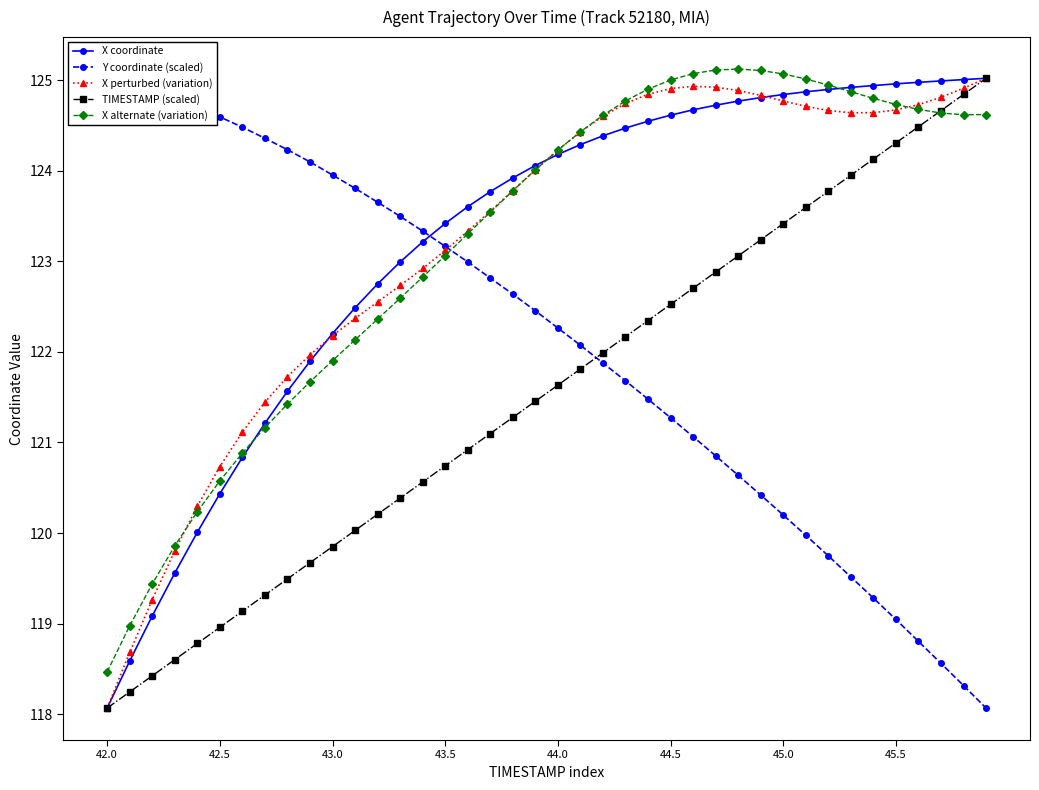

What is the maximum value for X perturbed (variation)?

125.0